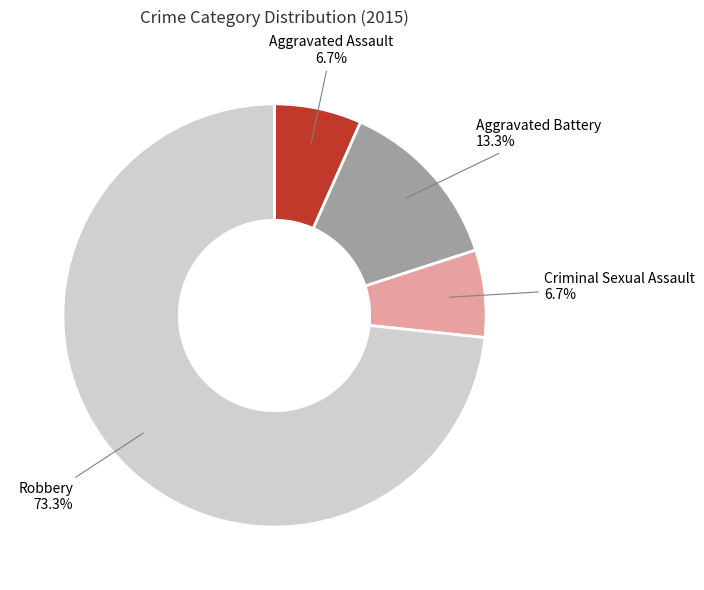

How many segments does this pie chart have?

4